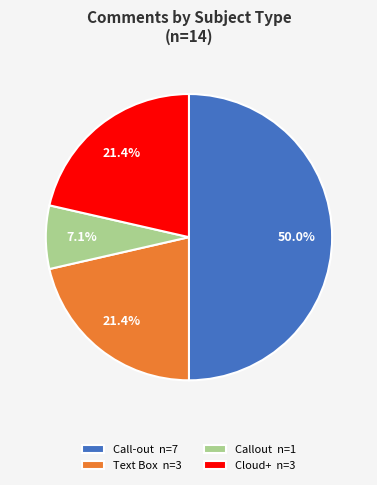

Approximately how many times larger is the value at Call-out n=7 compared to Cloud+ n=3?

2.3